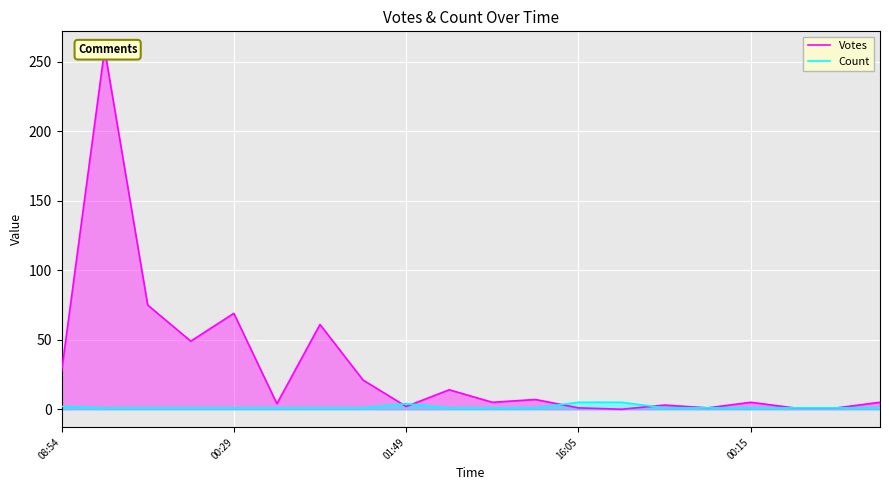

The value of Votes at 10 is 3. True or false?

False